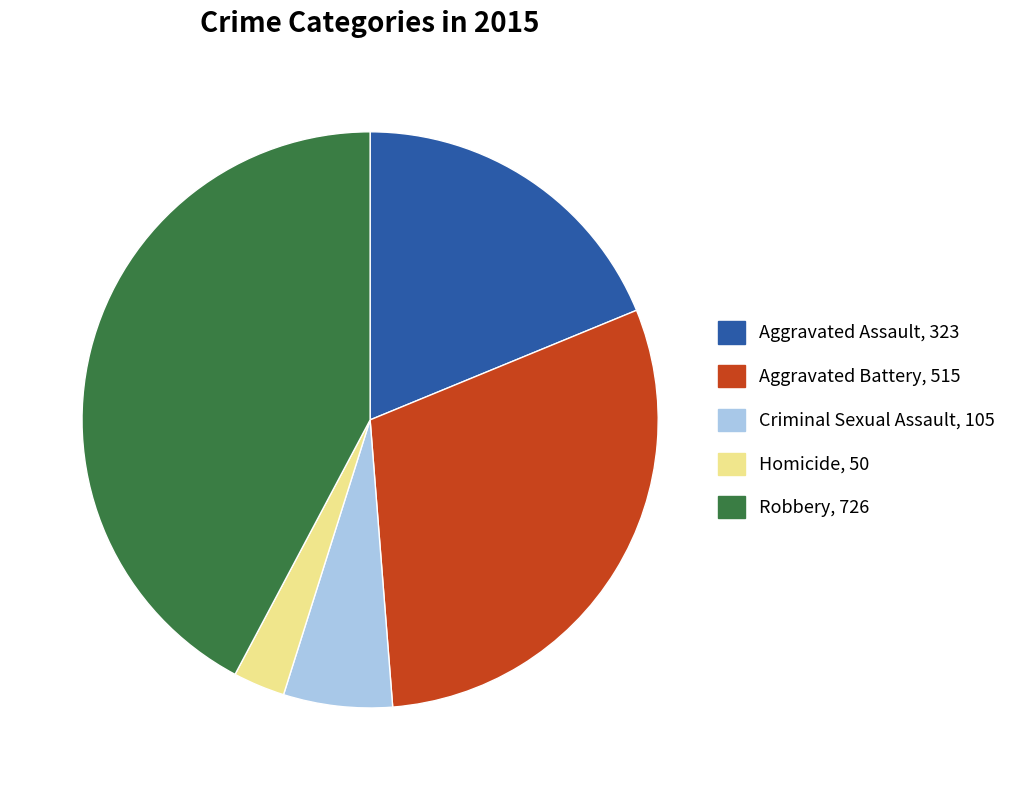

Which has a higher value, Criminal Sexual Assault, 105 or Aggravated Battery, 515?

Aggravated Battery, 515